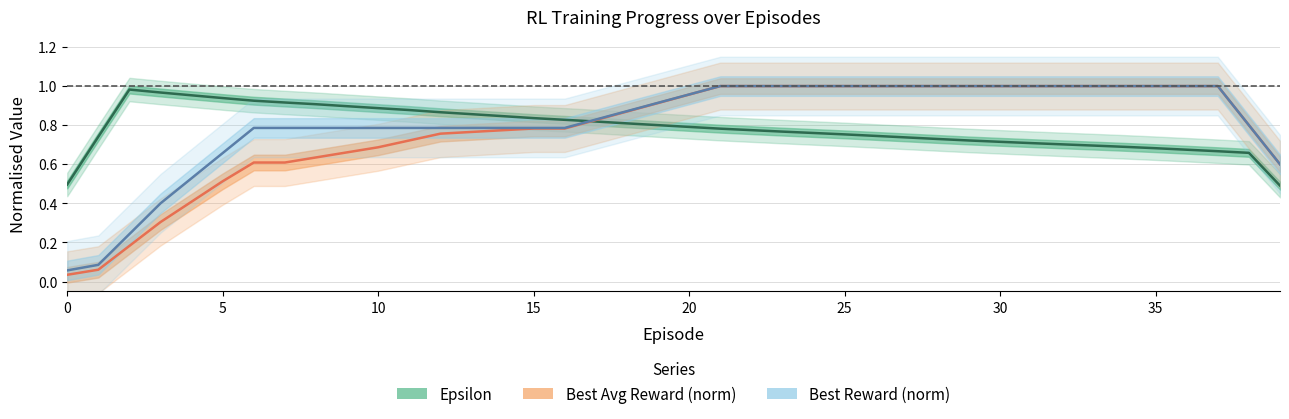

What is the sum of the Best Avg Reward (norm) values at 39 and 15?

1.4